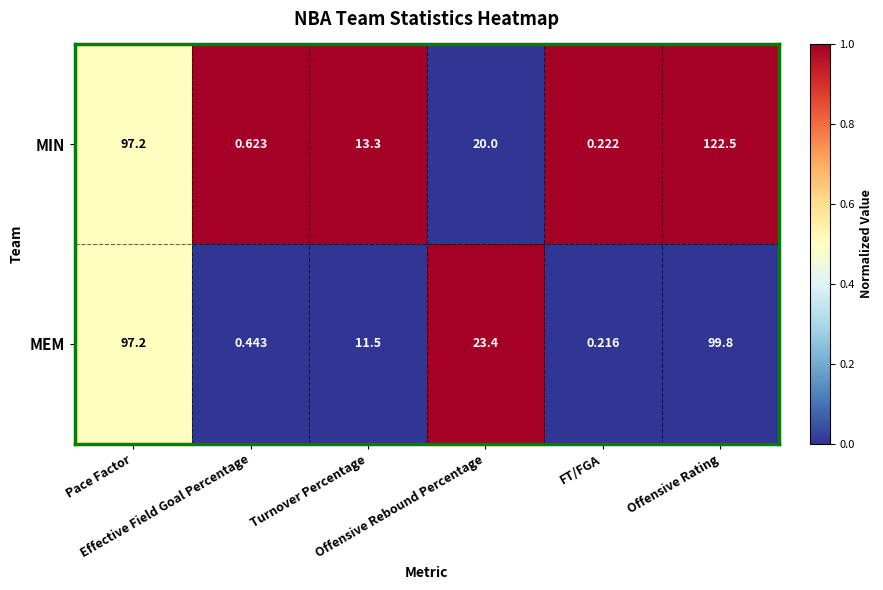

Which series has the widest spread of values?

MIN